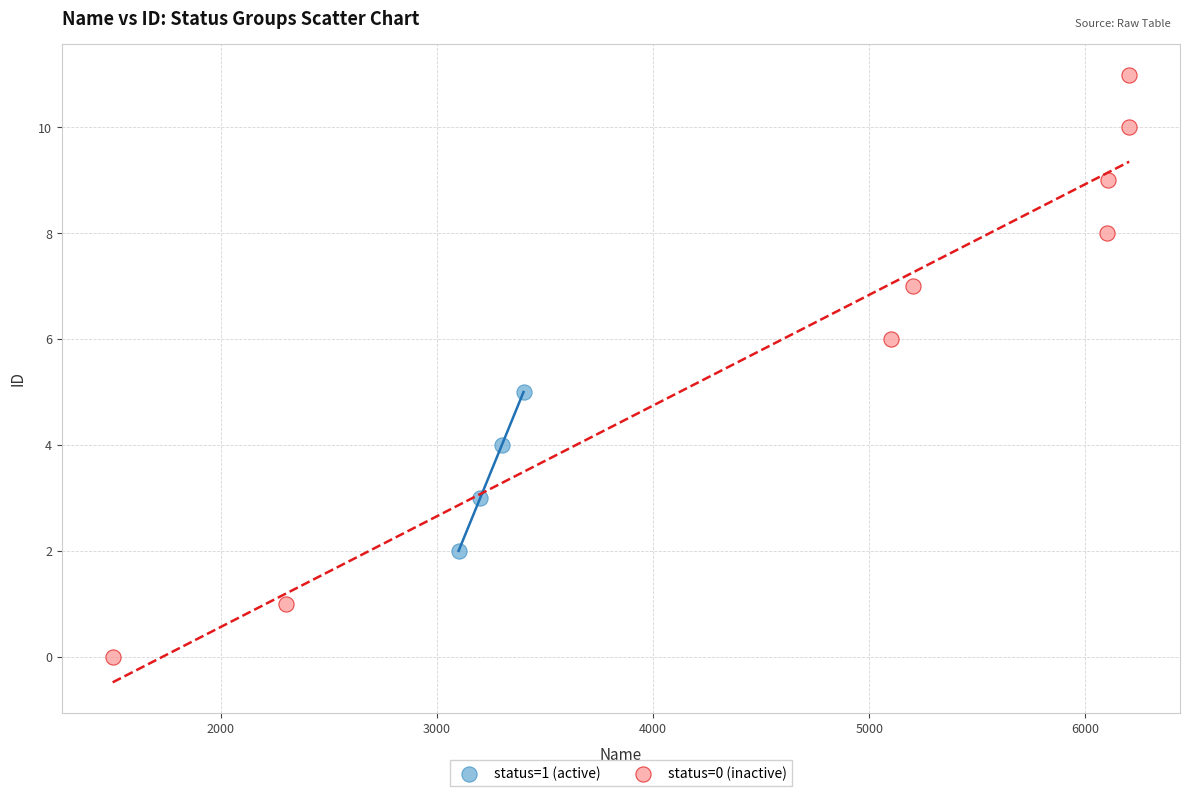

Which series reaches the maximum Y coordinate?

status=0 (inactive)